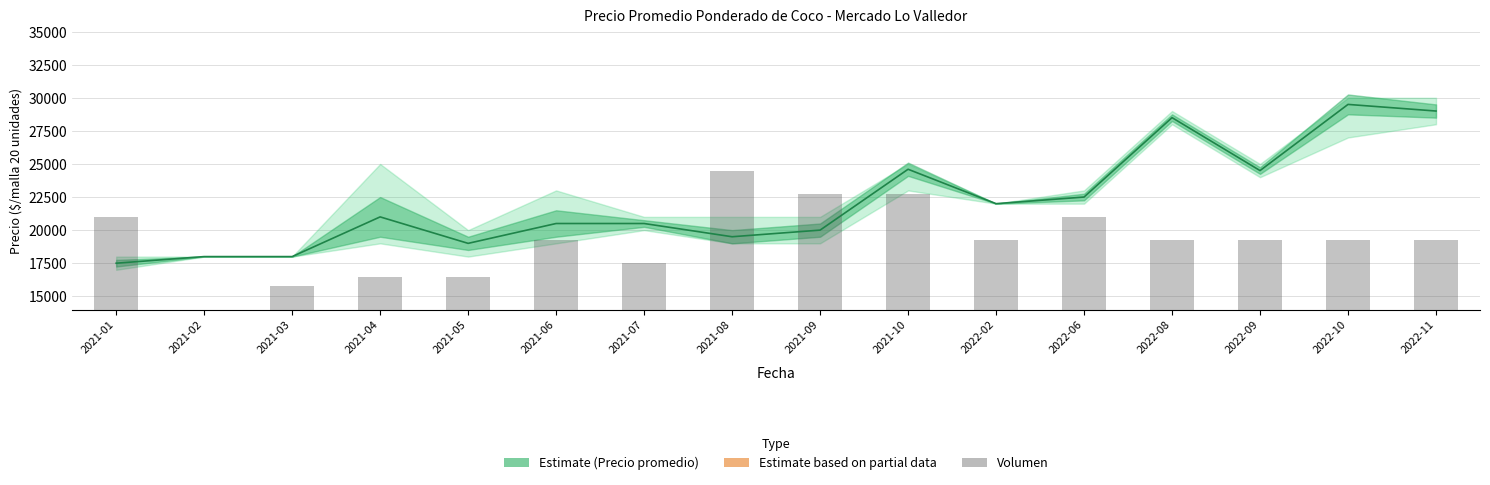

What is the sum of the Volumen values at 2021-07 and 2022-09?

8750